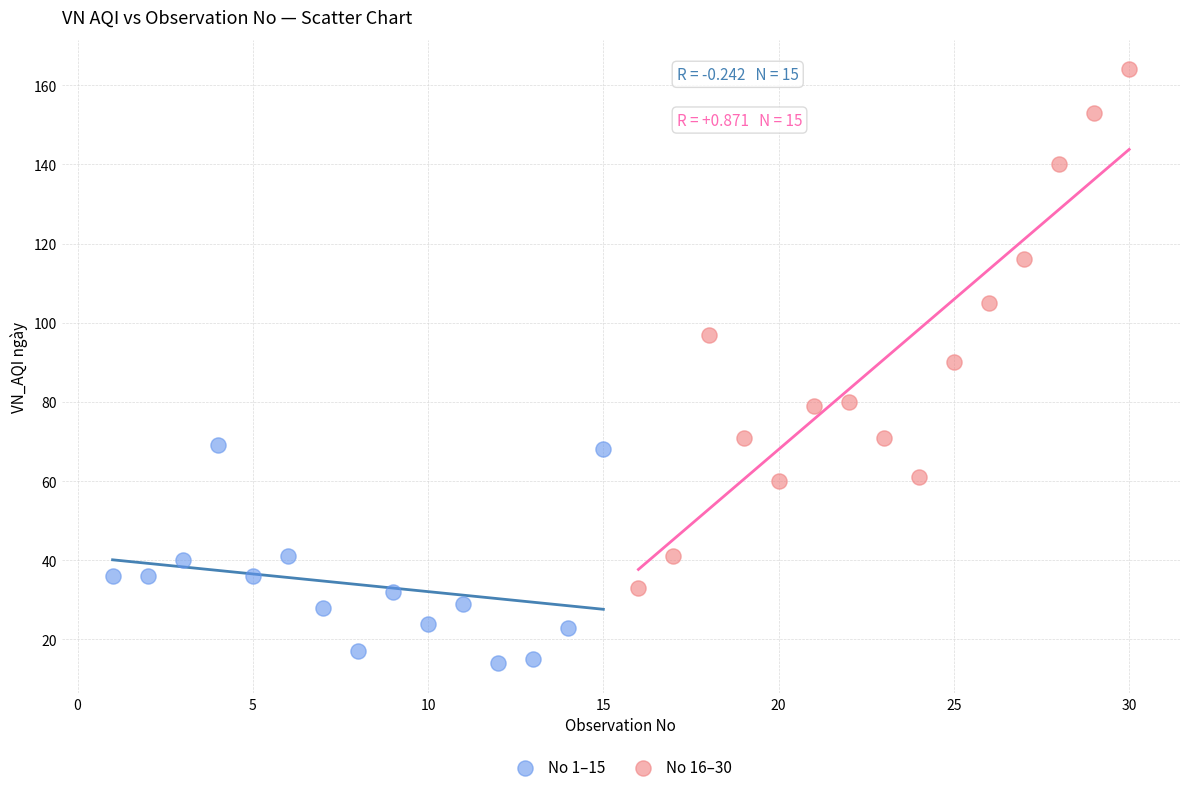

Which series contains the highest Y value?

No 16–30